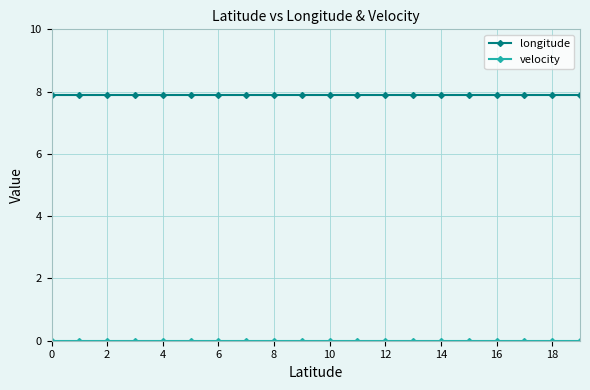

What is the maximum value shown in the chart?

7.9